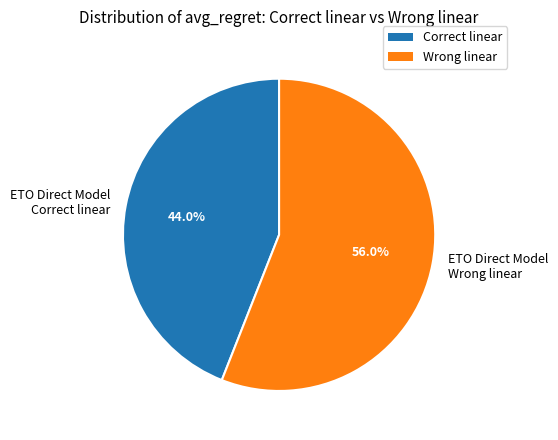

What portion of the pie excludes ETO Direct Model Correct linear?

56.0%